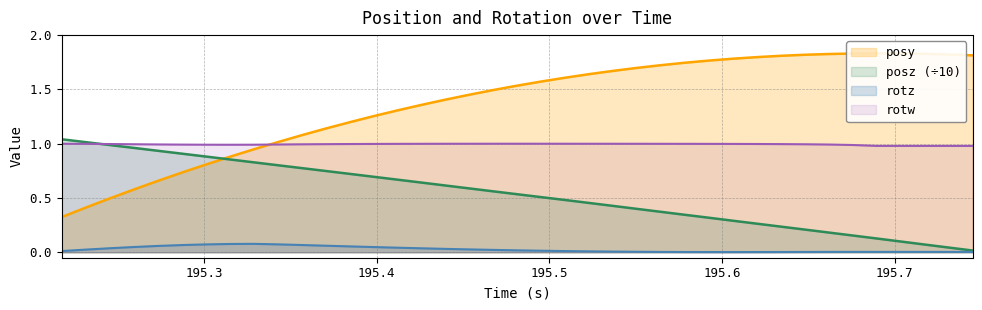

True or false: rotw and rotz cross at least once.

False